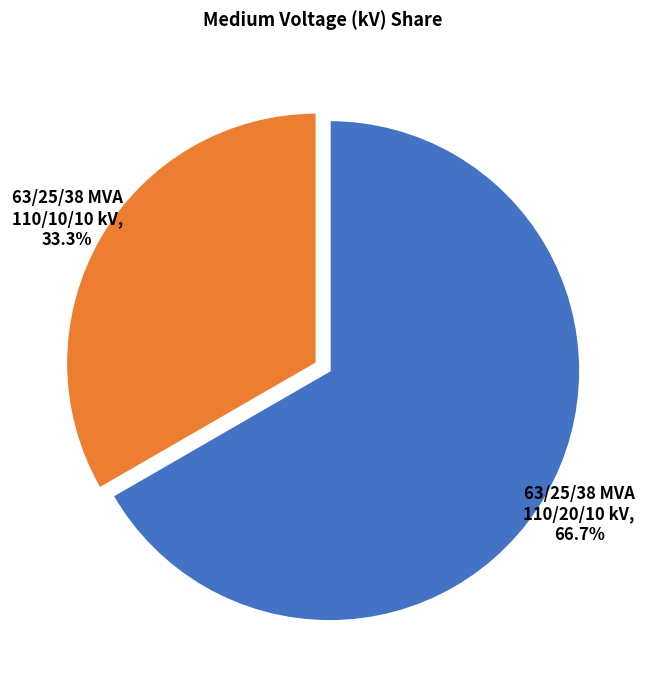

Count the number of slices in the pie.

2